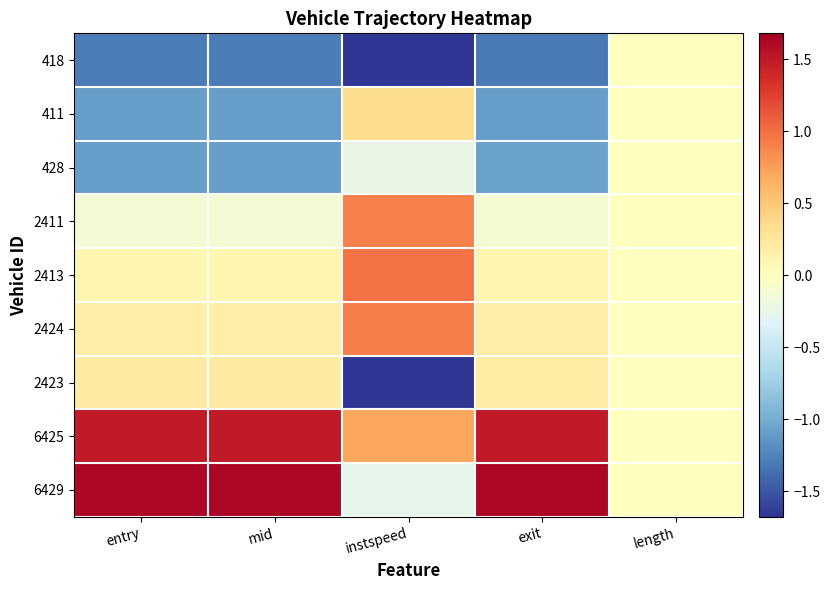

Rank the series at entry from lowest to highest value.

418, 411, 428, 2411, 2413, 2424, 2423, 6425, 6429